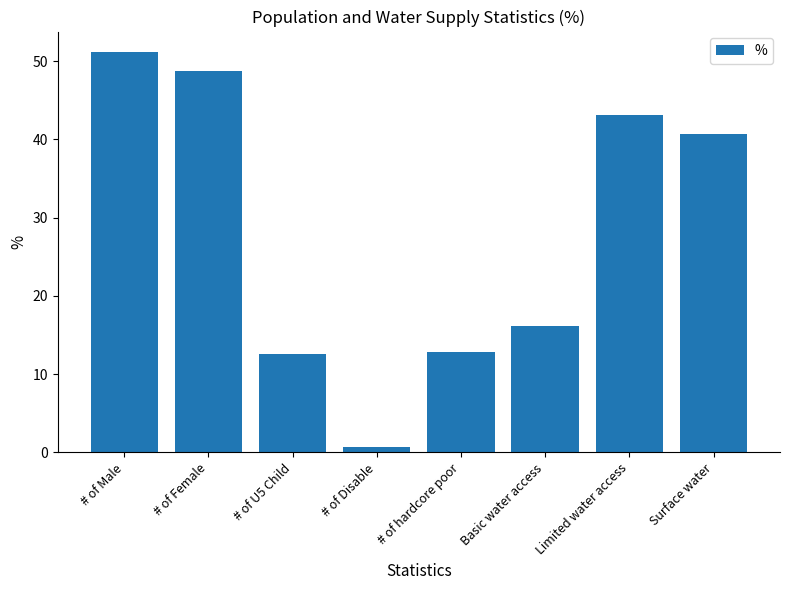

Does the chart contain any negative values?

No